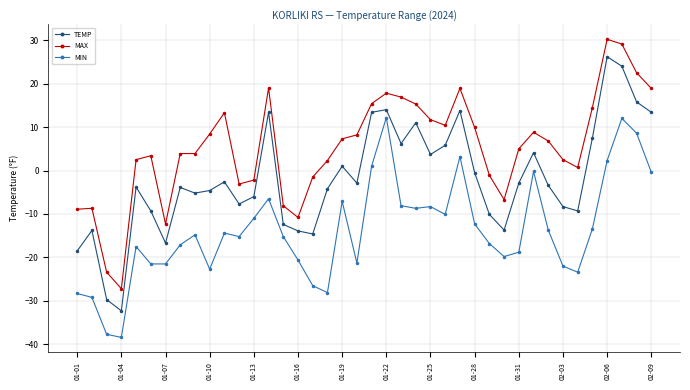

How many negative values does the MAX series have?

12